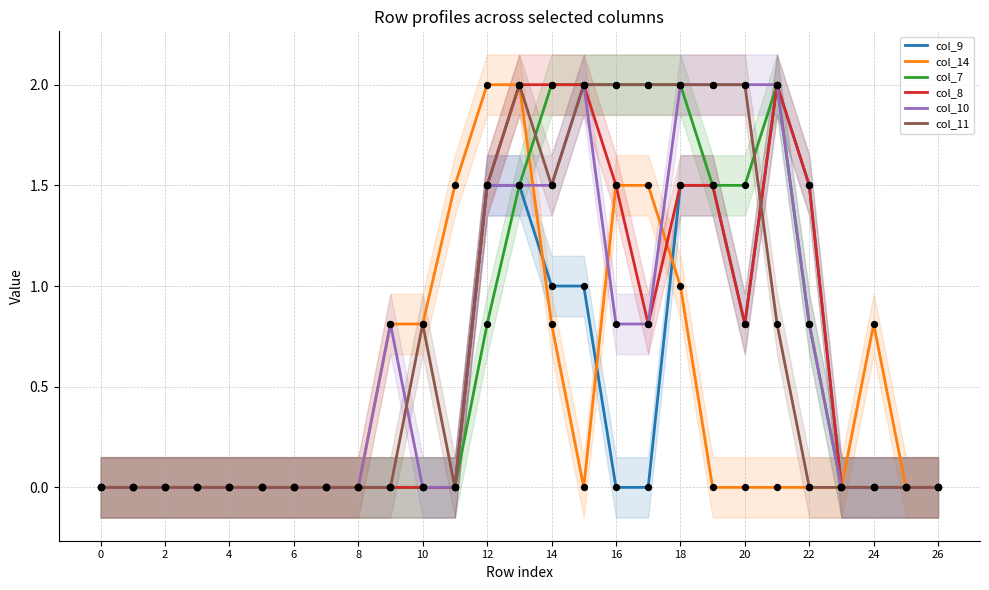

The value of col_7 at 24 is 0.0. True or false?

True